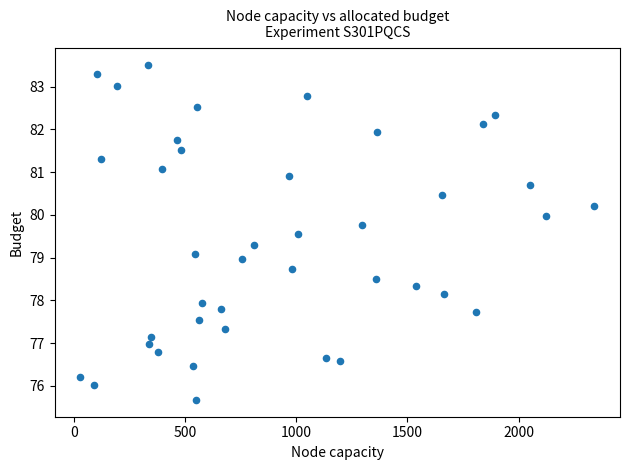

What is the range of Y values (max minus min)?

7.8